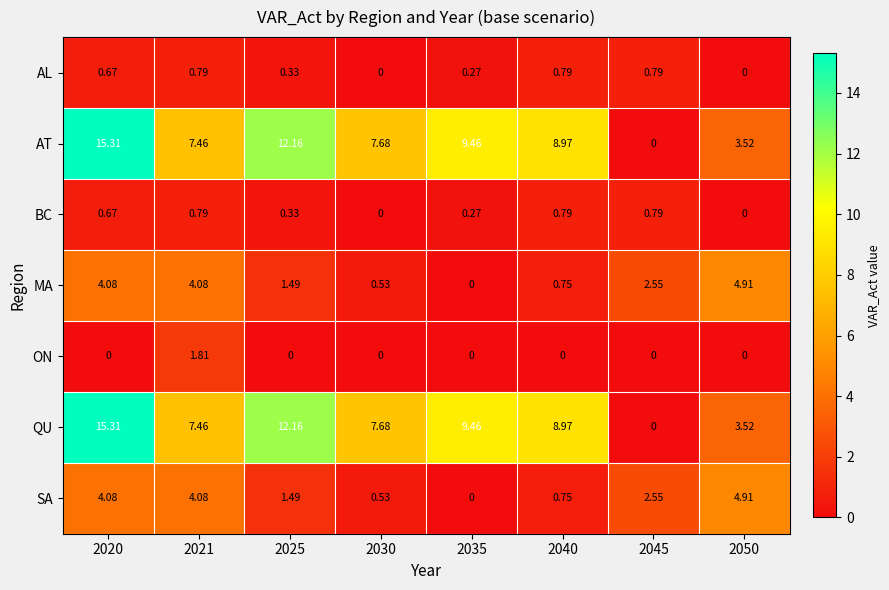

Is the value of QU at 2050 greater than the value of AL at 2050?

Yes